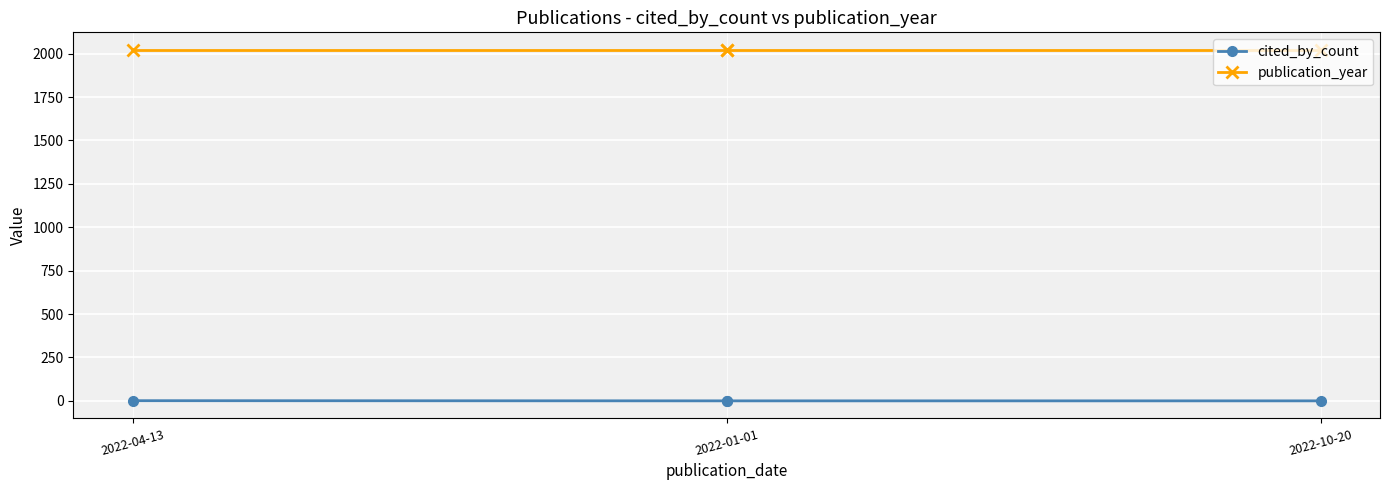

List the series in order of their overall mean, highest first.

publication_year, cited_by_count